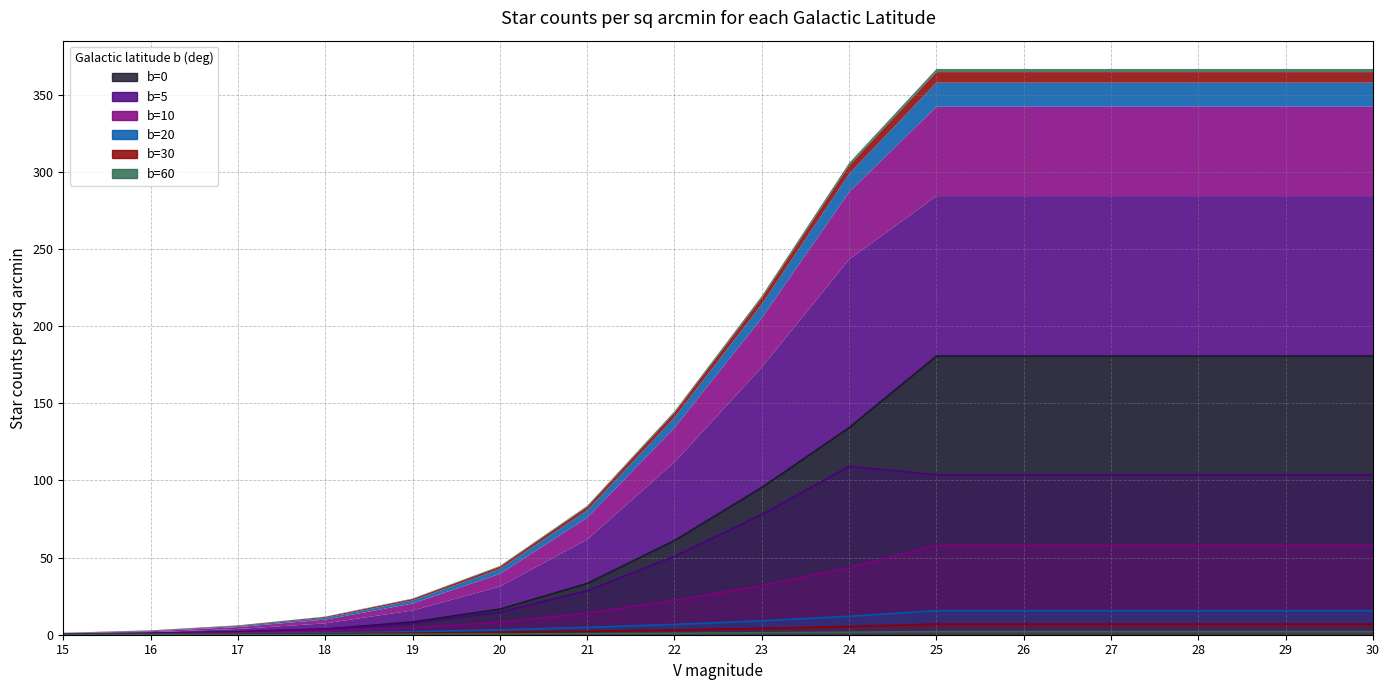

Reading left to right, what are all the values shown in this chart?

b=0: 15=0.4	16=0.8	17=1.9	18=3.6	19=8.3	20=16.6	21=33.2	22=61.1	23=95.4	24=134.2	25=180.6	26=180.6	27=180.6	28=180.6	29=180.6	30=180.6
b=5: 15=0.3	16=0.8	17=1.8	18=3.7	19=7.4	20=14.6	21=28.5	22=50.8	23=77.9	24=109.1	25=103.7	26=103.7	27=103.7	28=103.7	29=103.7	30=103.7
b=10: 15=0.3	16=0.6	17=1.2	18=2.4	19=4.5	20=8.2	21=14.1	22=22.2	23=31.8	24=43.5	25=57.9	26=57.9	27=57.9	28=57.9	29=57.9	30=57.9
b=20: 15=0.2	16=0.3	17=0.6	18=1.1	19=1.9	20=3.2	21=4.8	22=6.7	23=9.0	24=11.9	25=15.6	26=15.6	27=15.6	28=15.6	29=15.6	30=15.6
b=30: 15=0.1	16=0.2	17=0.4	18=0.6	19=1.0	20=1.6	21=2.3	22=3.1	23=4.1	24=5.4	25=6.9	26=6.9	27=6.9	28=6.9	29=6.9	30=6.9
b=60: 15=0.0	16=0.1	17=0.1	18=0.2	19=0.3	20=0.5	21=0.7	22=1.0	23=1.3	24=1.6	25=2.0	26=2.0	27=2.0	28=2.0	29=2.0	30=2.0